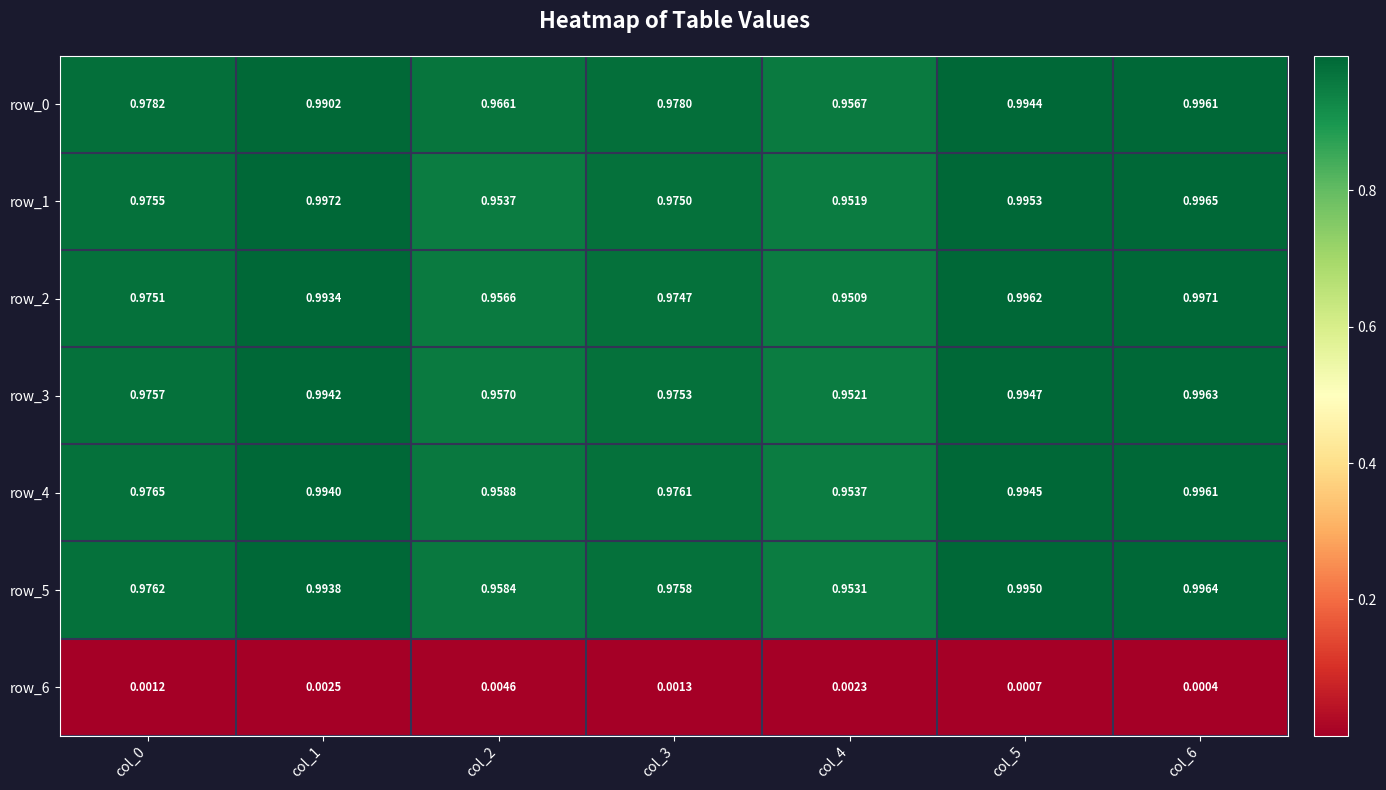

Is the value of row_0 at col_5 greater than the value of row_1 at col_5?

No